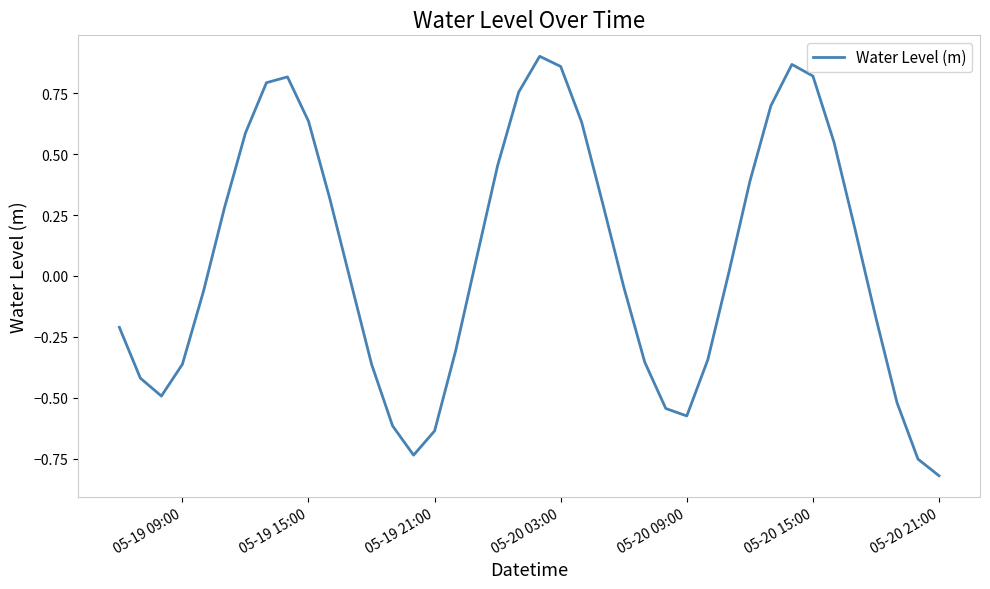

Is this an area chart (filled region under the line)?

No